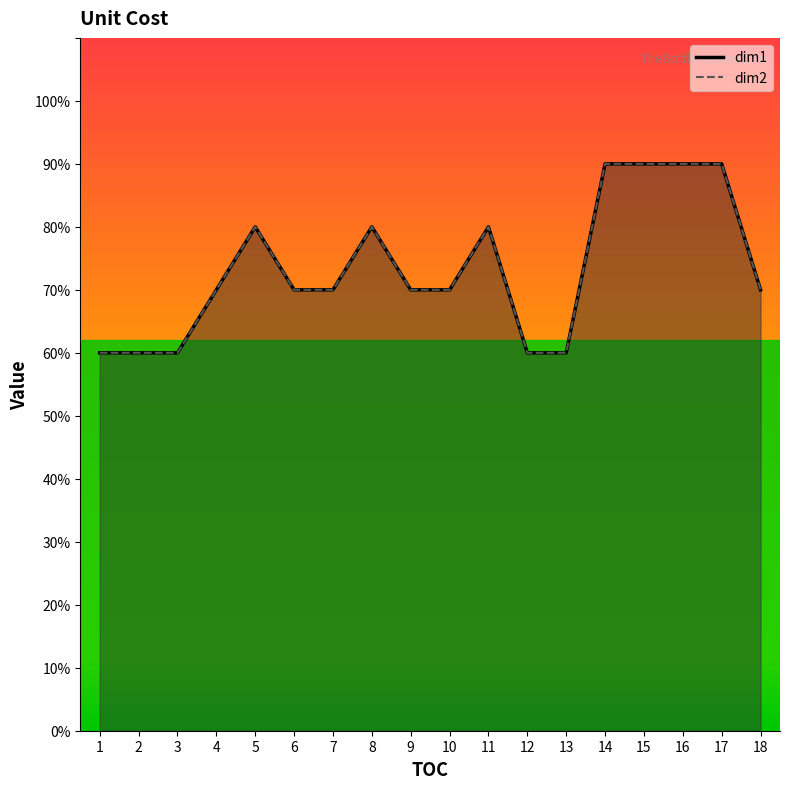

What is the highest value of the dim1 series?

0.9